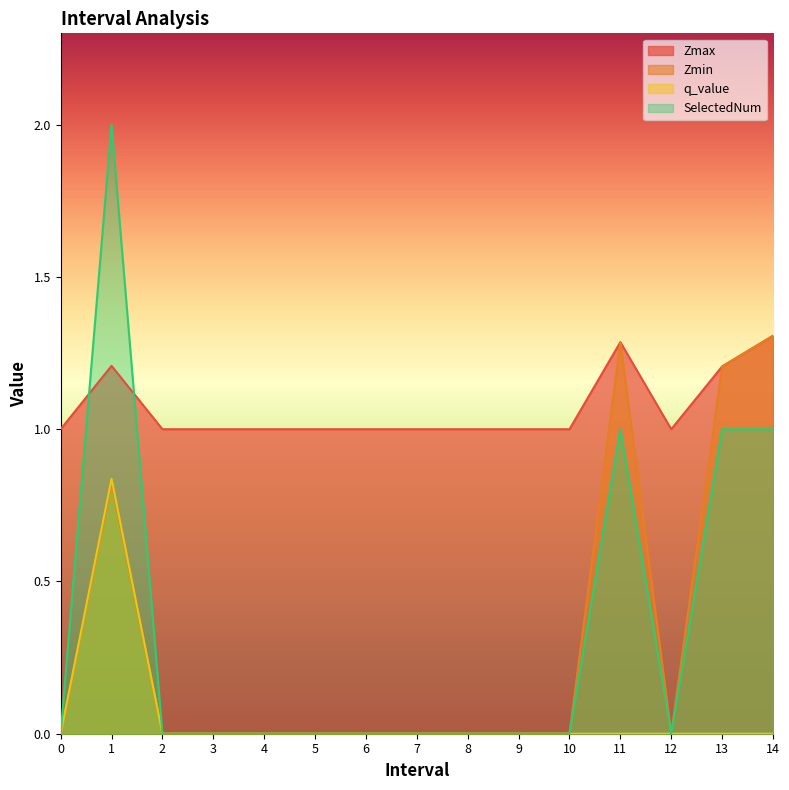

Rank the series by their maximum value, from highest to lowest.

SelectedNum, Zmax, Zmin, q_value